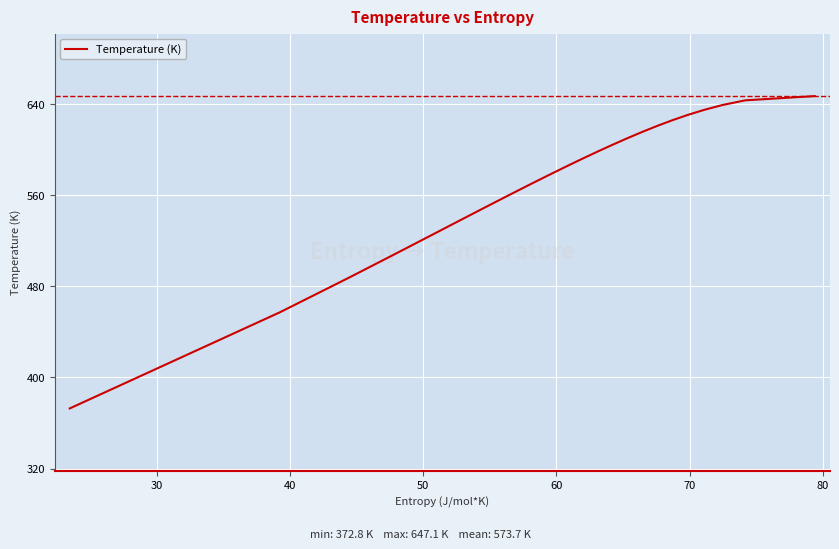

What is the difference between the maximum and minimum values?

274.3